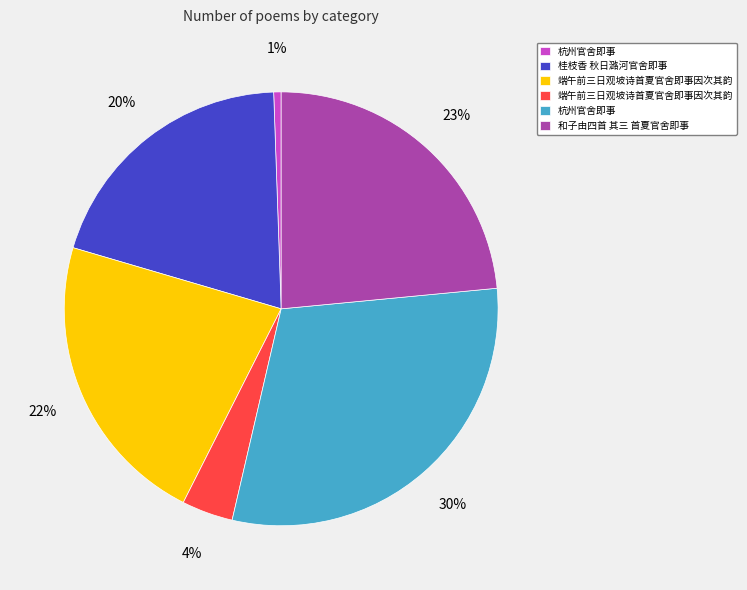

To the nearest percent, what is the average slice percentage?

17%